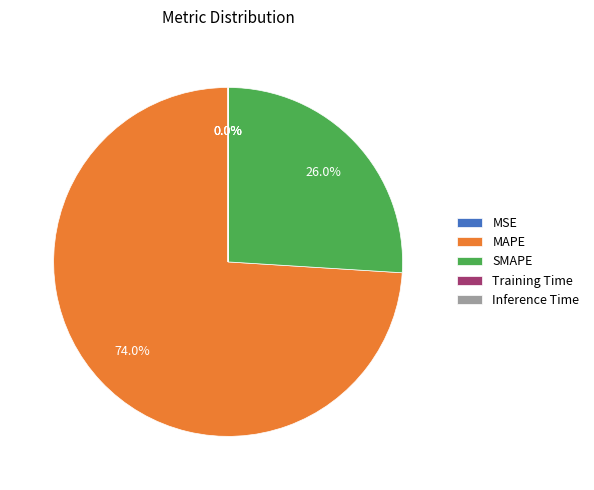

Combined, do MAPE and SMAPE account for over 50%?

Yes